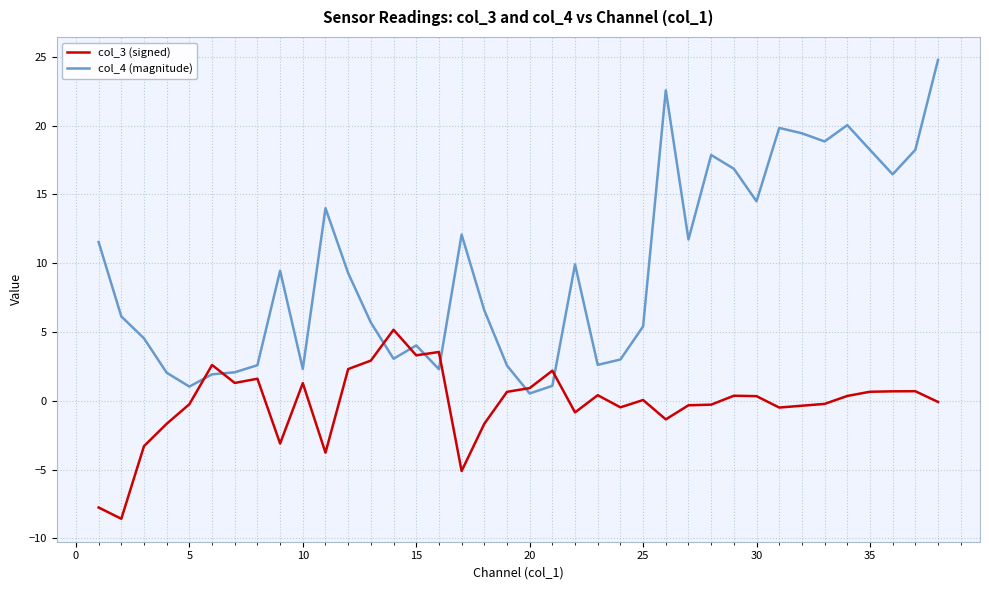

Which series has the largest range (max minus min)?

col_4 (magnitude)